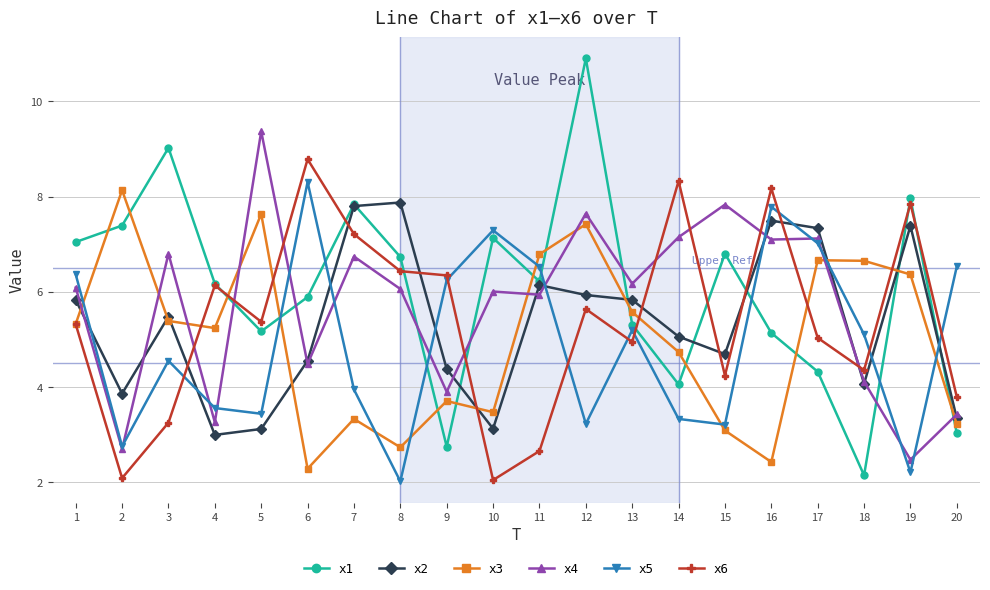

Is the value of x5 at 18 greater than the value of x2 at 2?

Yes